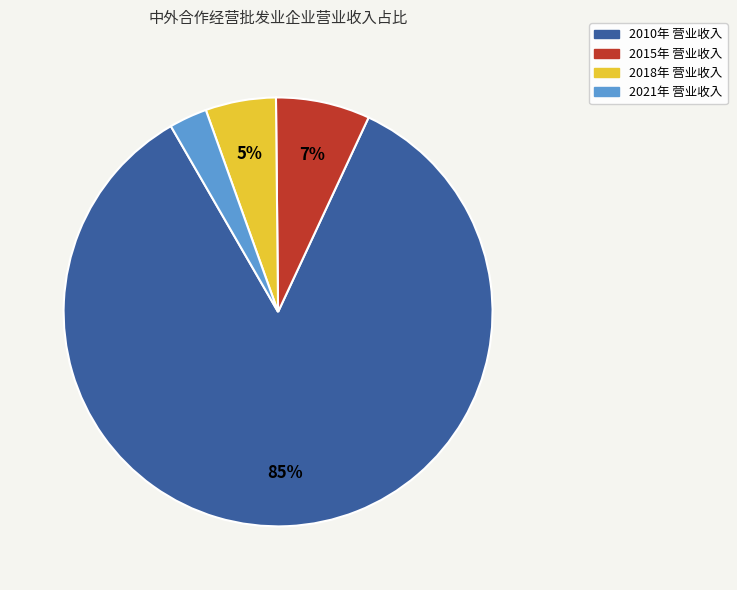

To the nearest percent, what is the average slice percentage?

25%